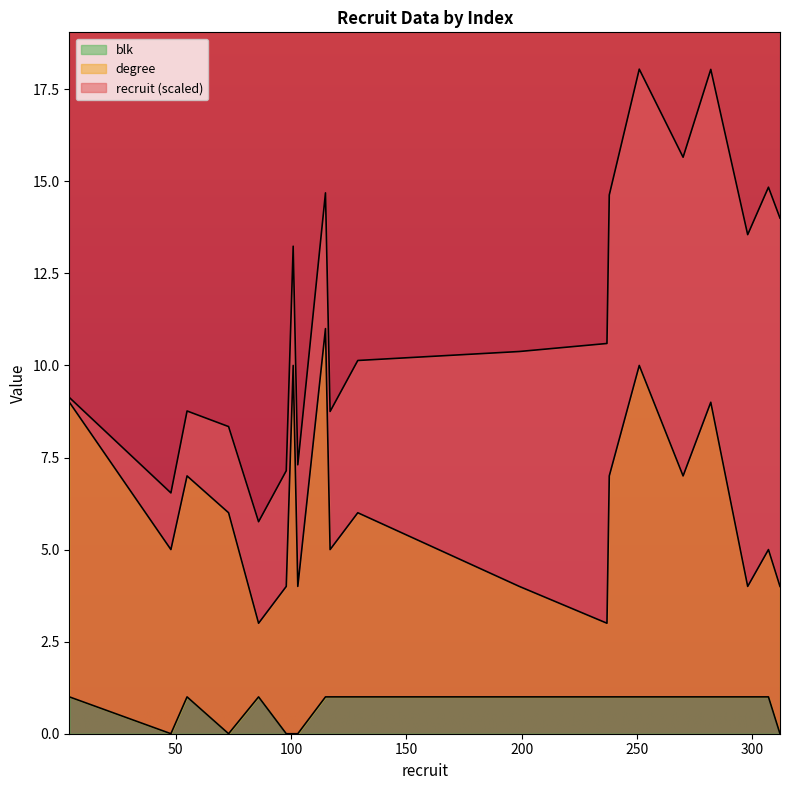

Where is the first local maximum for degree?

55